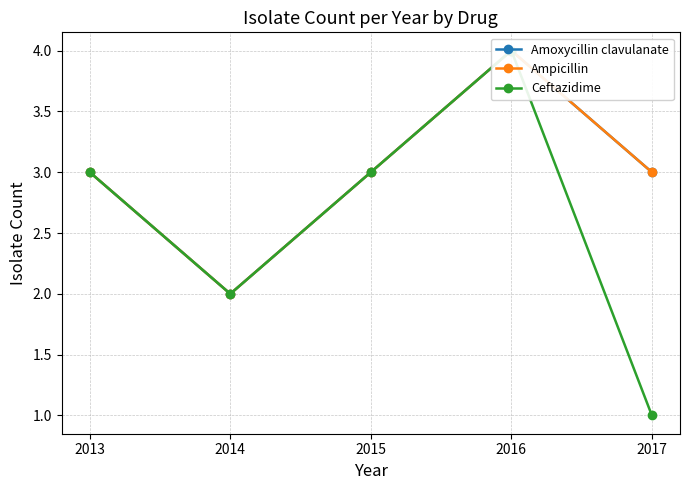

What is the value of the Amoxycillin clavulanate point at the 2nd from the left?

2